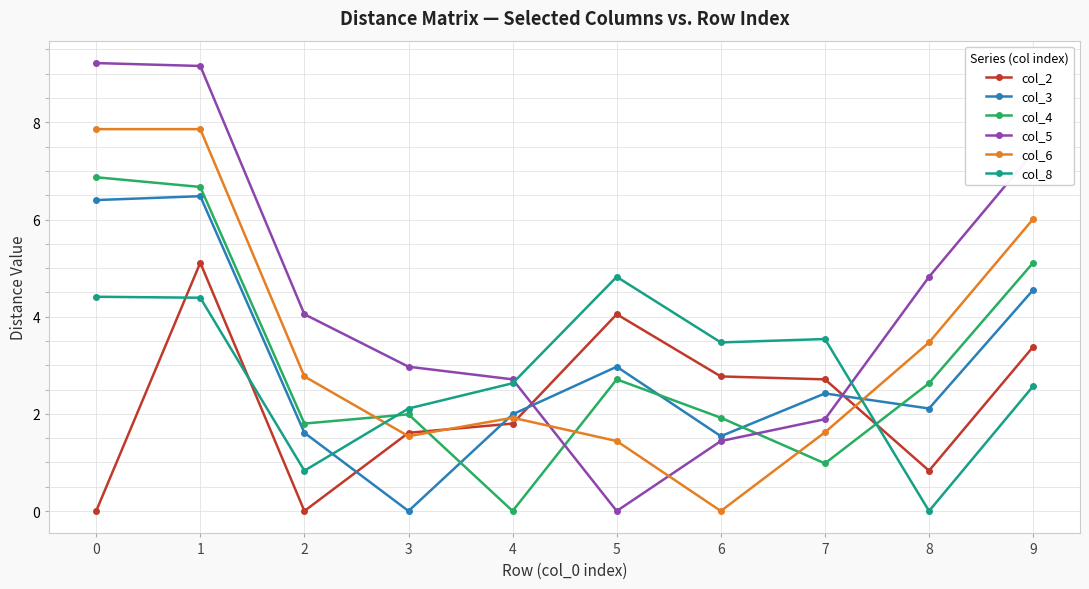

How many interior local valleys does the col_5 series have?

1